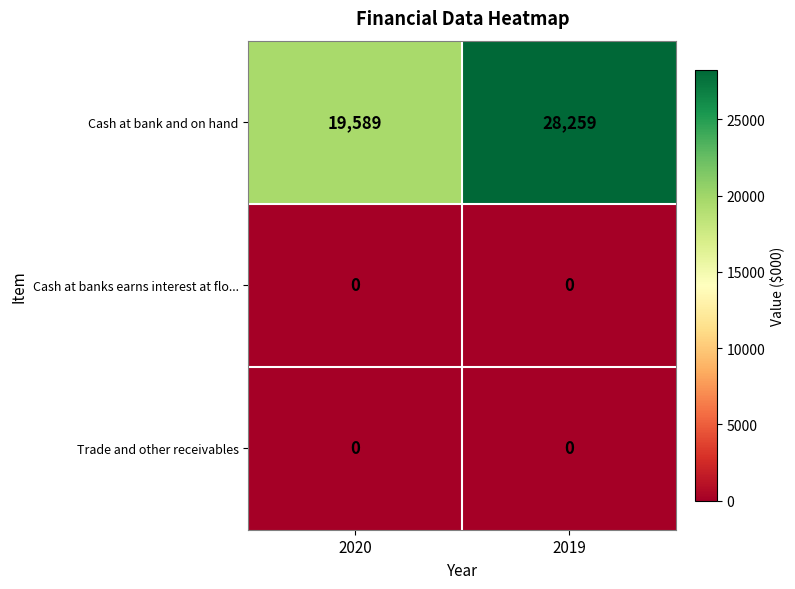

Reading left to right, transcribe all the data shown in this chart.

Cash at bank and on hand: 19589	28259
Cash at banks earns interest at flo...: 0	0
Trade and other receivables: 0	0